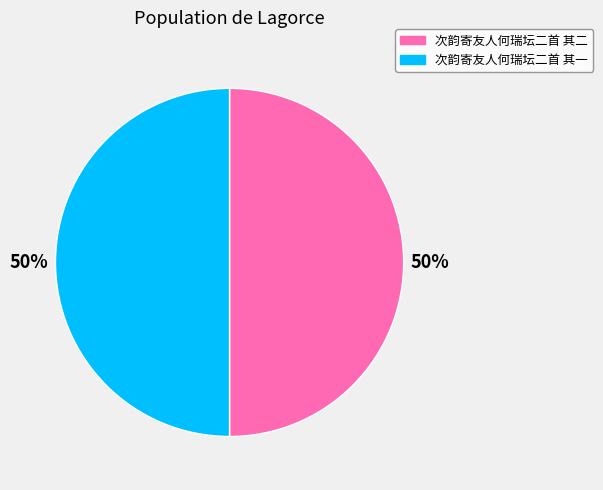

True or false: 次韵寄友人何瑞坛二首 其一 accounts for 42% of the total.

False